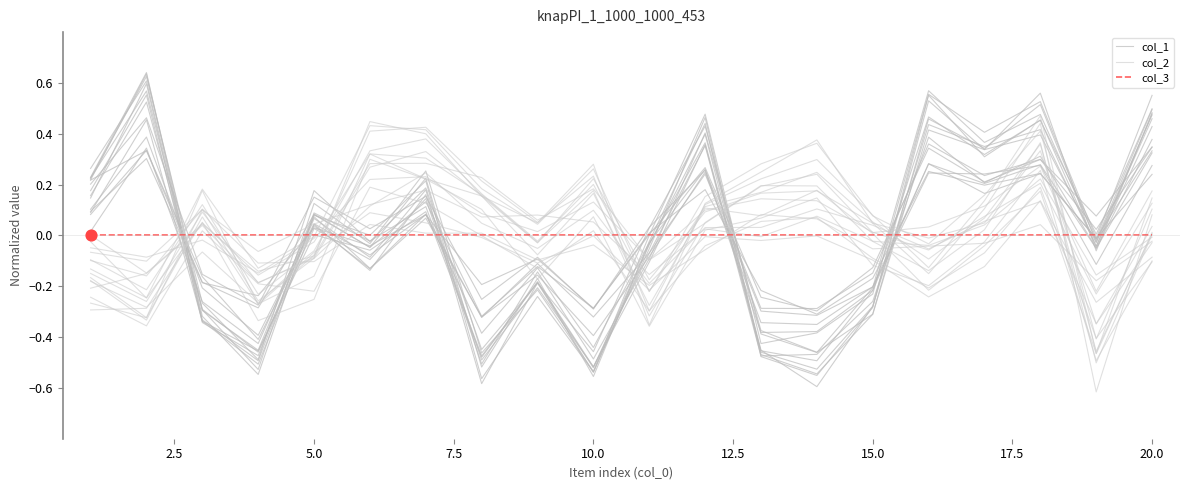

Which series reaches the minimum Y coordinate?

col_2